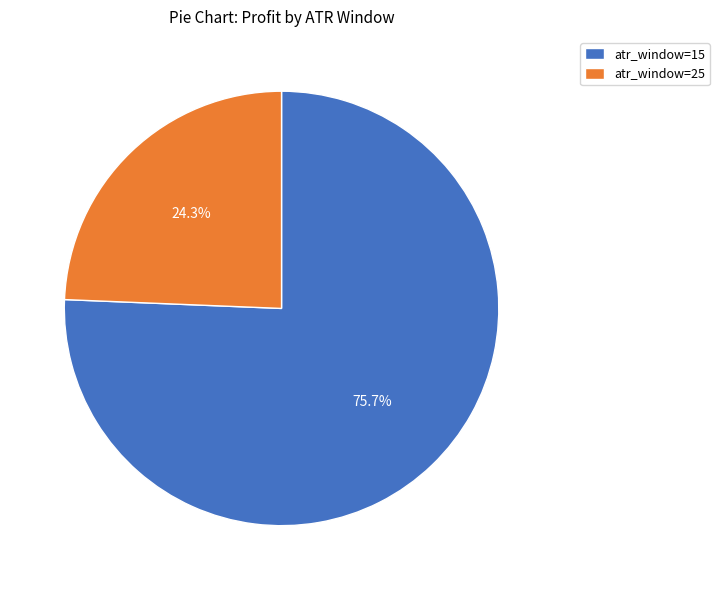

To the nearest percent, what is the average slice percentage?

50%